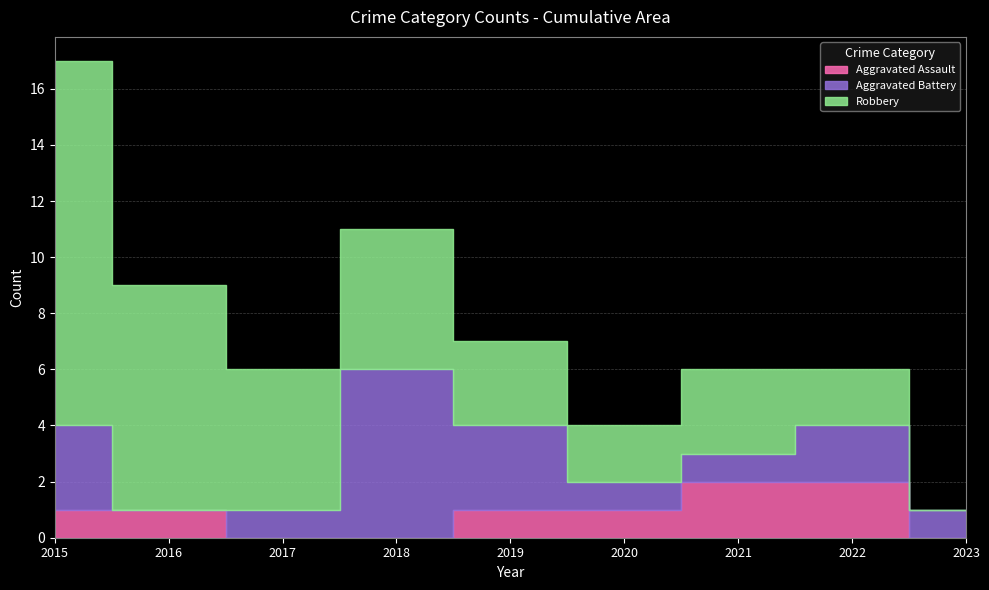

Between which two adjacent categories do Robbery and Aggravated Battery first intersect?

2017 and 2018